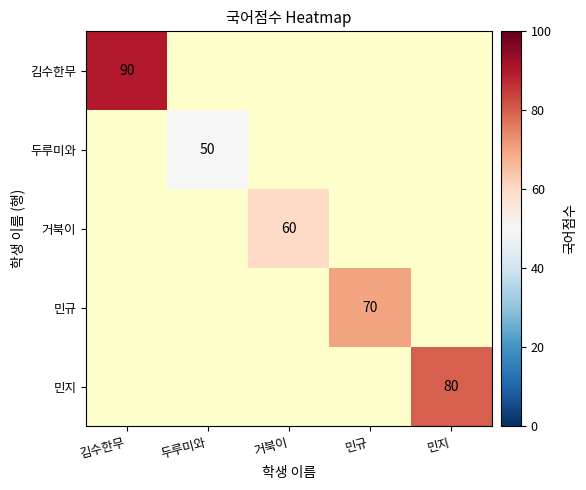

True or false: 거북이 has a value of 19 at 거북이.

False